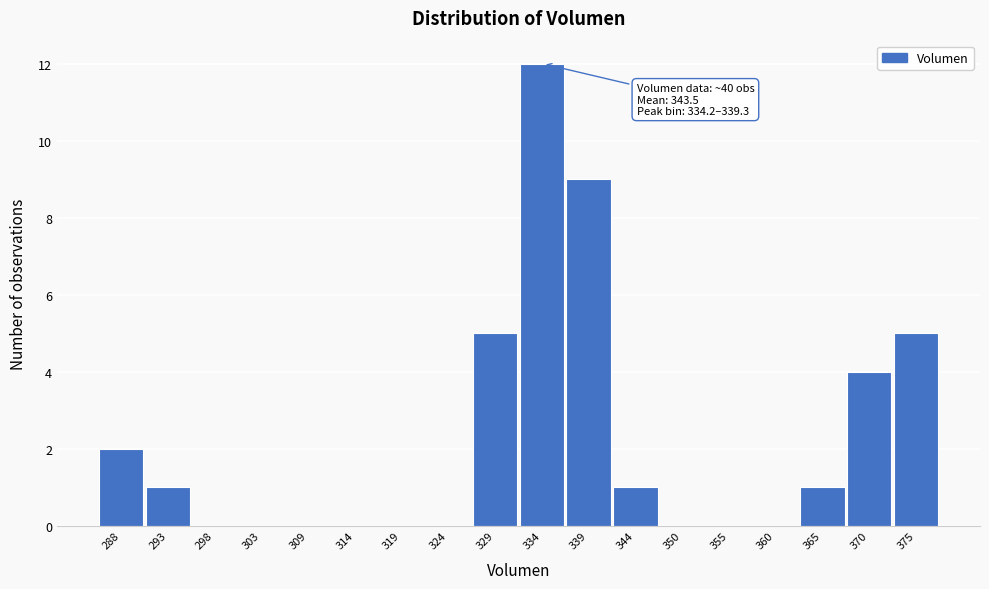

Reading right to left, what are all the values shown in this chart?

375=5	370=4	365=1	360=0	355=0	350=0	344=1	339=9	334=12	329=5	324=0	319=0	314=0	309=0	303=0	298=0	293=1	288=2